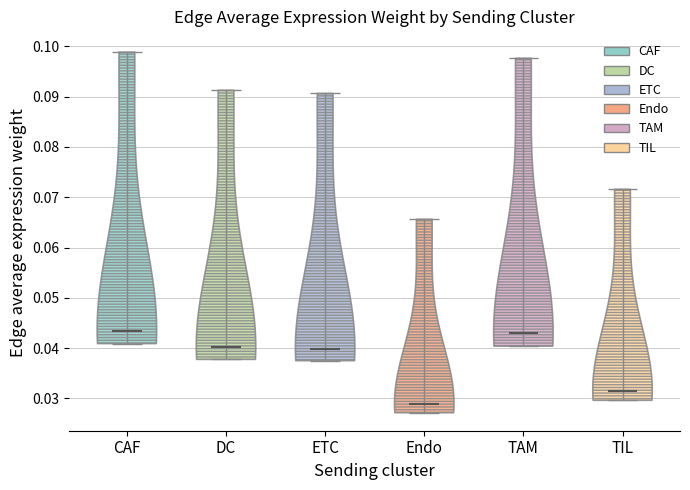

Reading left to right, read every violin against the y-axis: where its median line is, and the lowest and highest points it reaches. The values are not printed on the chart, so give them approximately, as read against the axis.

CAF: median line 0.043, lowest point 0.041, highest point 0.099
DC: median line 0.040, lowest point 0.038, highest point 0.091
ETC: median line 0.040, lowest point 0.037, highest point 0.091
Endo: median line 0.029, lowest point 0.027, highest point 0.066
TAM: median line 0.043, lowest point 0.040, highest point 0.098
TIL: median line 0.031, lowest point 0.030, highest point 0.072